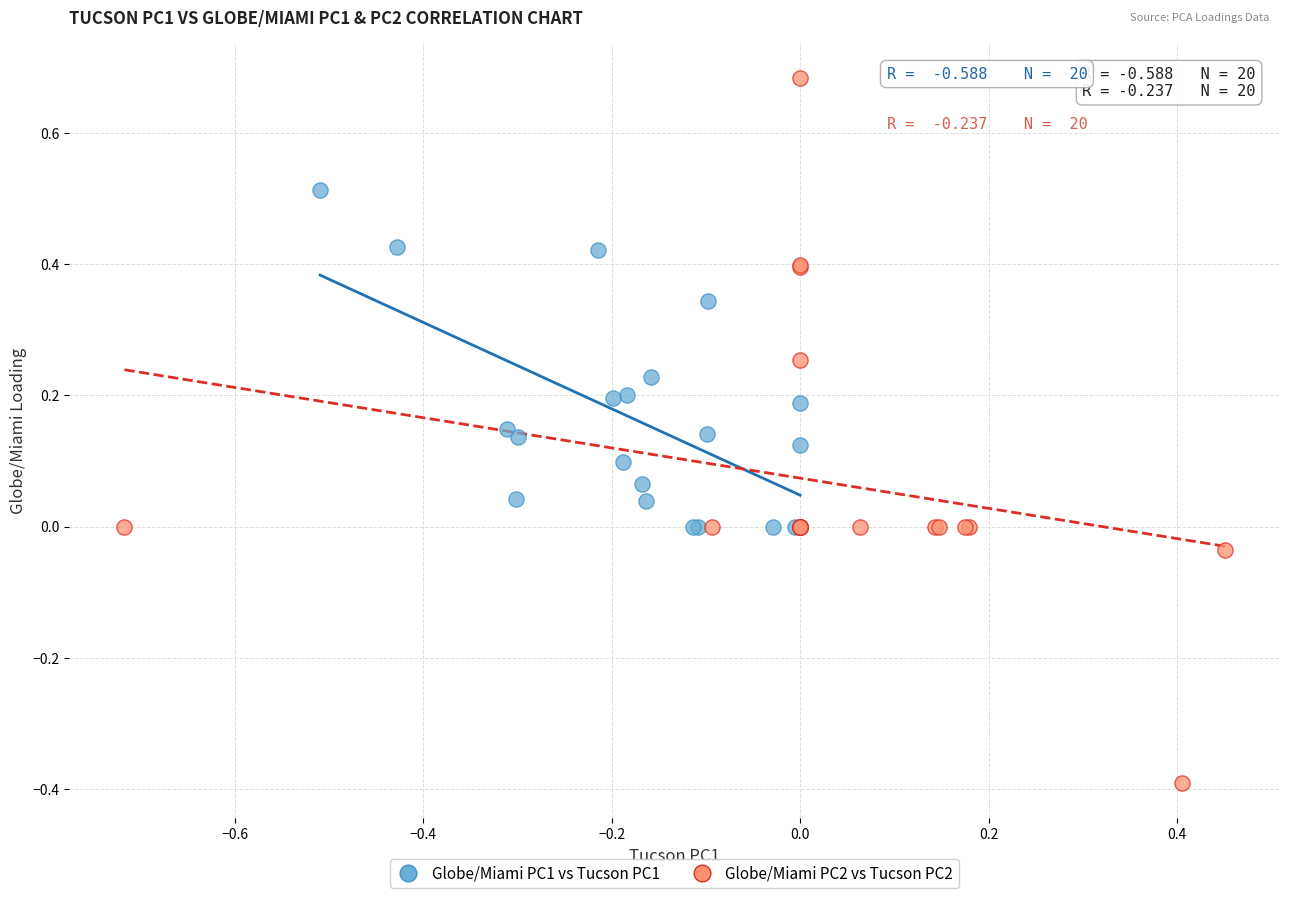

Which series contains the lowest Y value?

Globe/Miami PC2 vs Tucson PC2